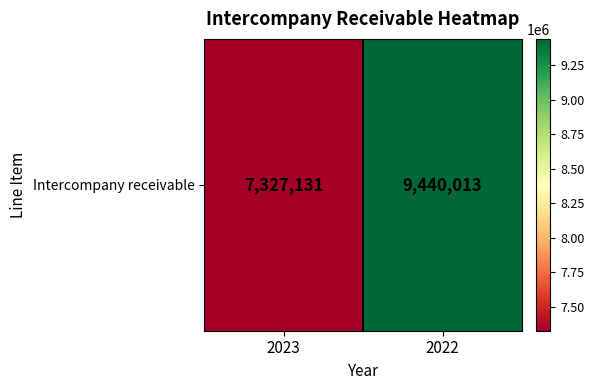

Count the values in the range 7327131 to 9440013.

2